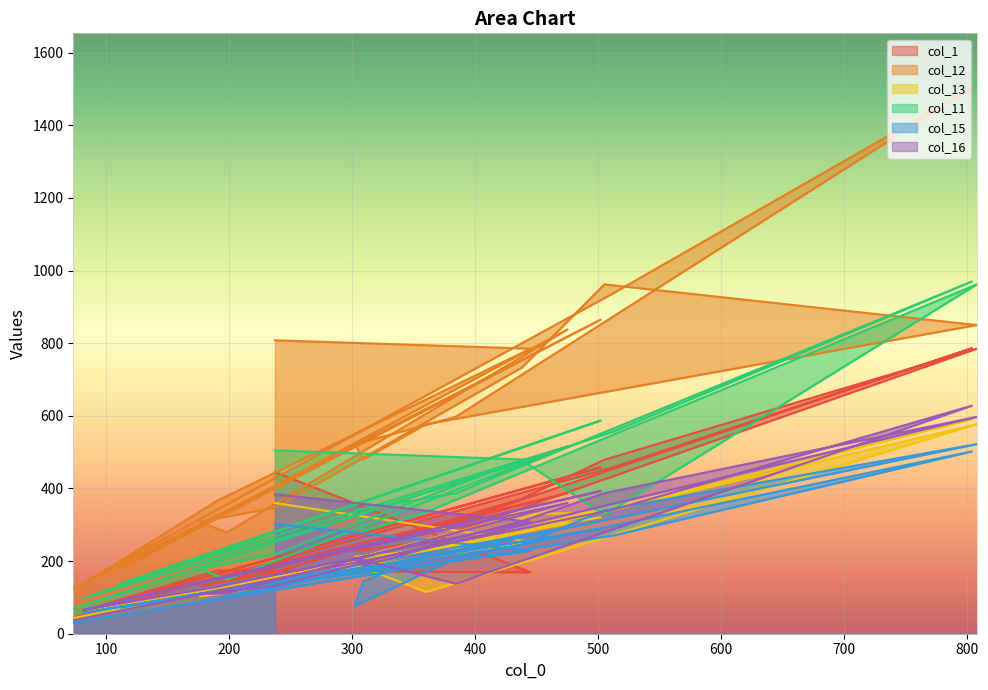

How many intersections are there between col_15 and col_11?

2